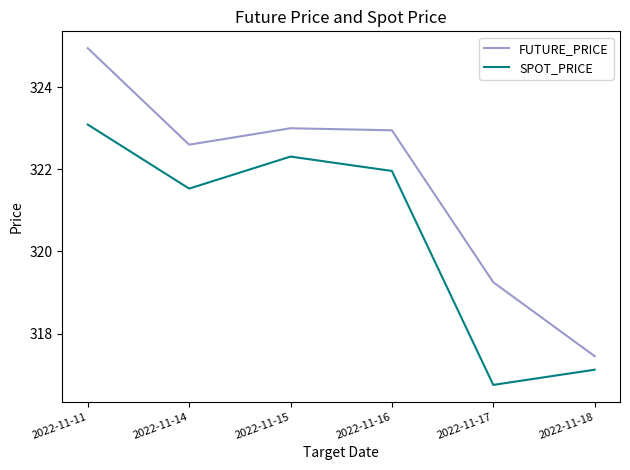

Which category has the highest value across all series?

2022-11-11